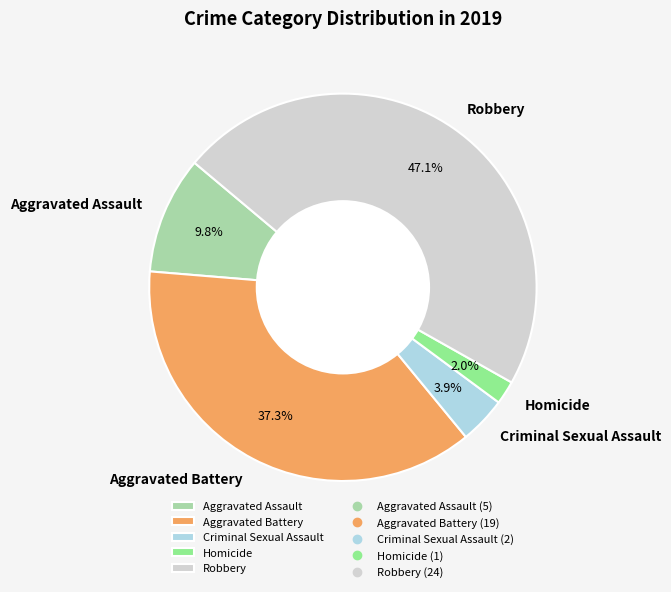

Is there a majority slice in this chart?

No